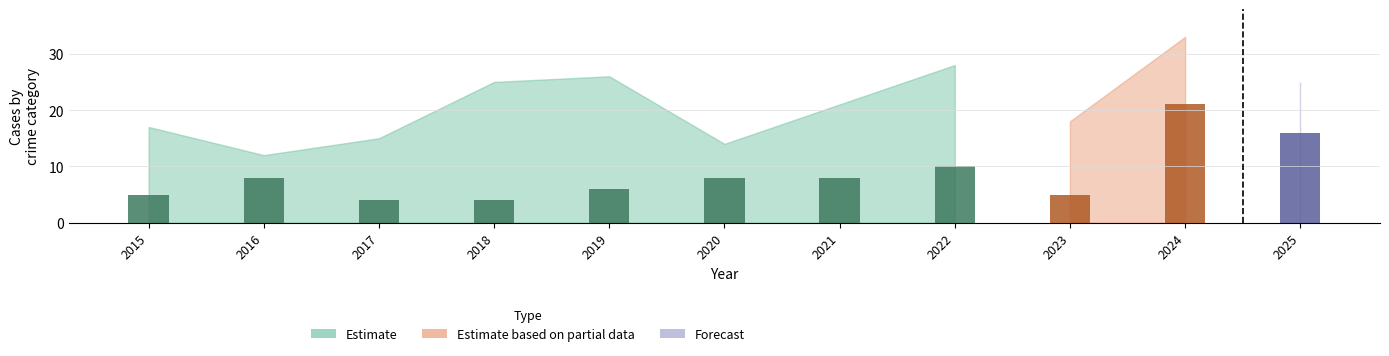

Count the number of data series in this chart.

3